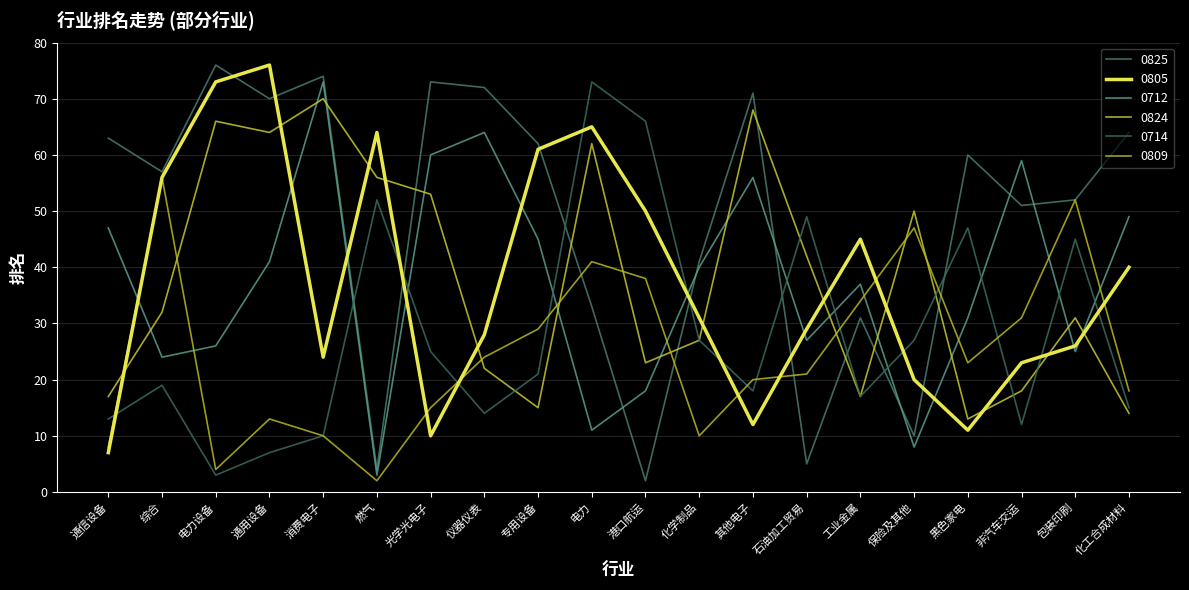

What are all the series names shown in the legend?

0825, 0805, 0712, 0824, 0714, 0809